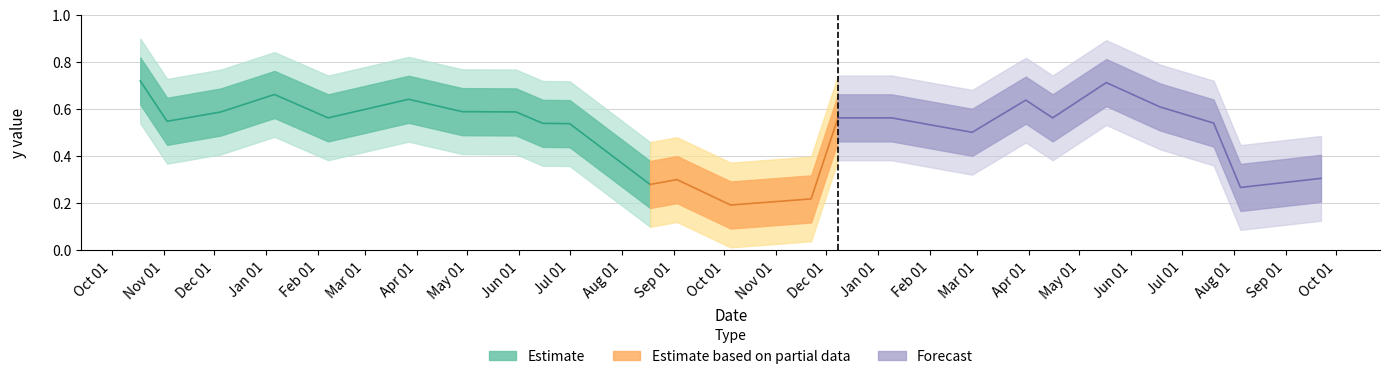

At which category does the chart reach its minimum across all series?

10/5/2018